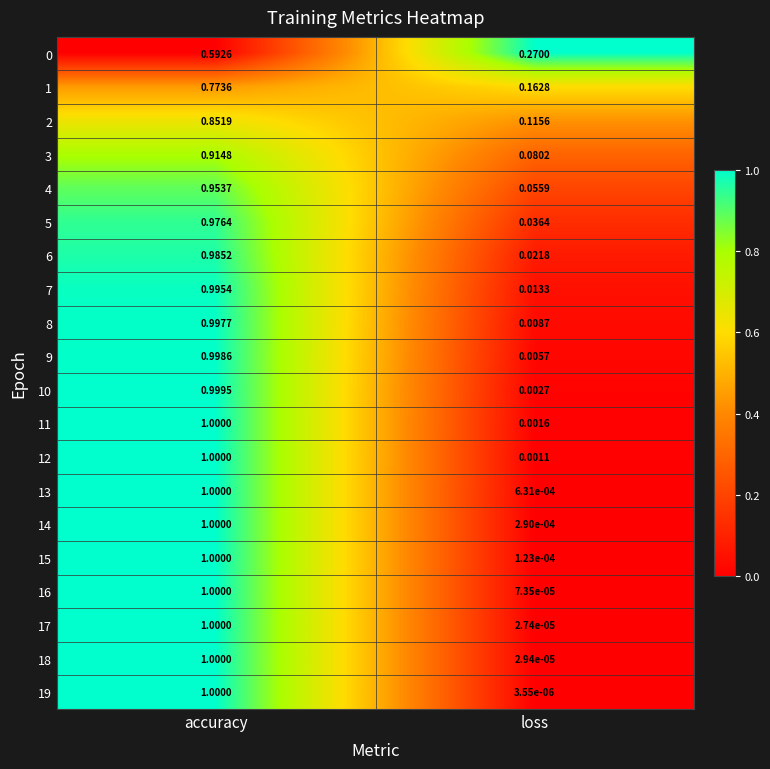

Rank the categories by 0 value from lowest to highest.

loss, accuracy